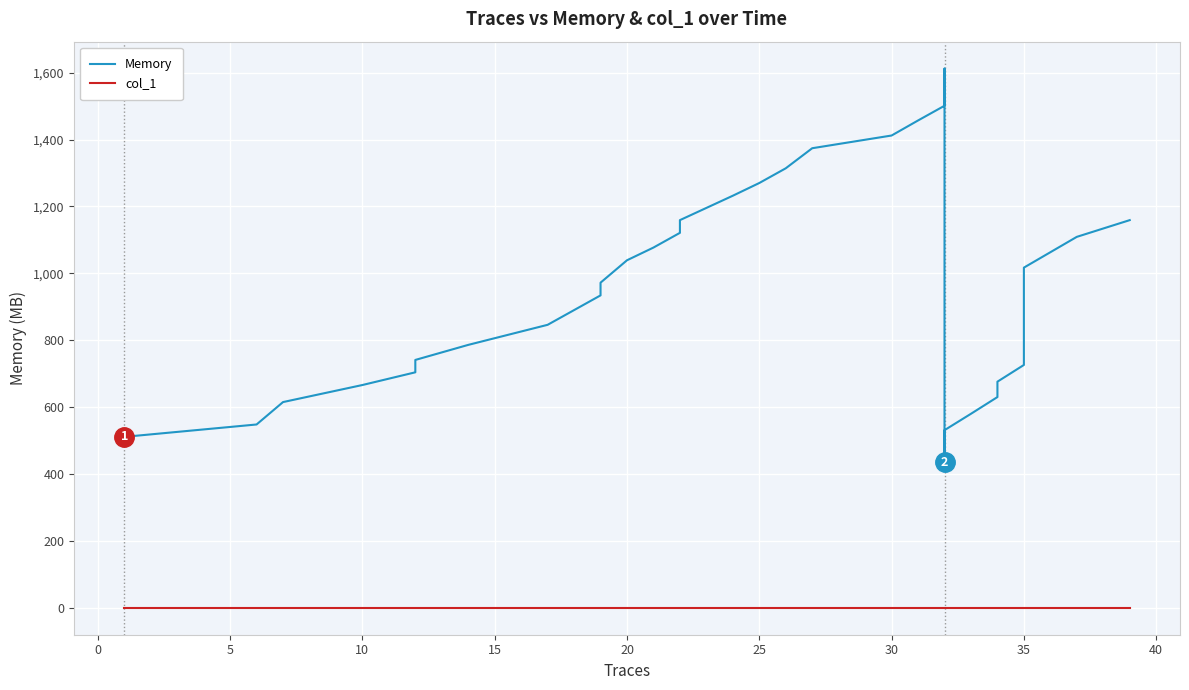

The Memory series shows 1201 at 29. True or false?

False